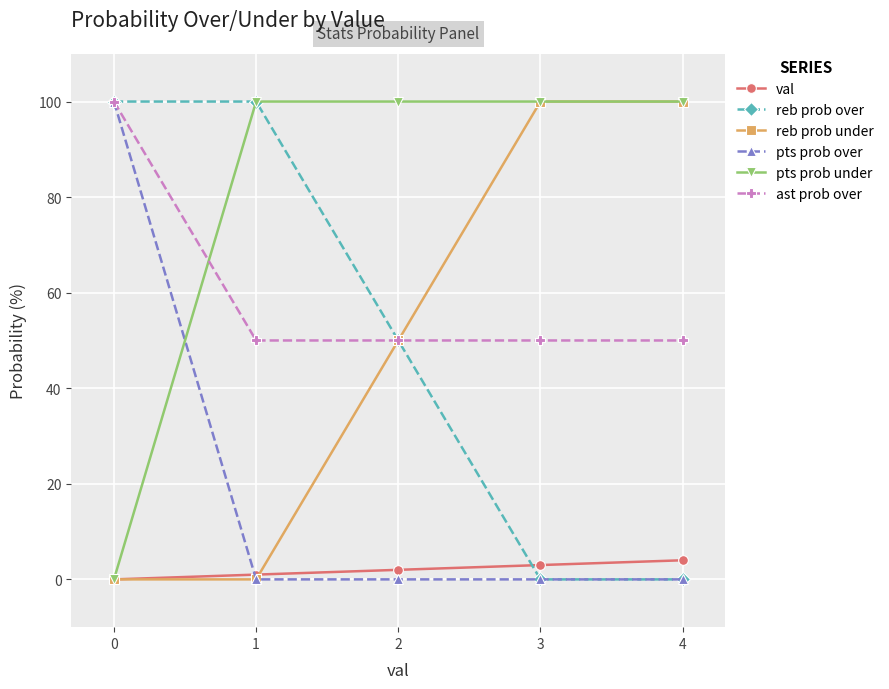

At how many categories does at least one series exceed 77?

5